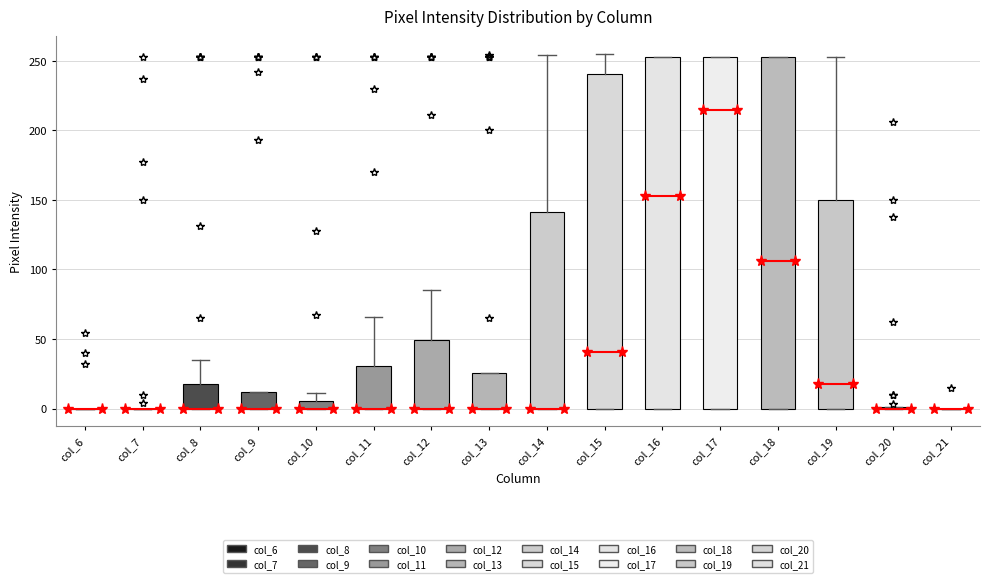

Where is the upper edge of the box for col_10 on the y-axis? The values are not printed on the chart, so give them approximately, as read against the axis.

5